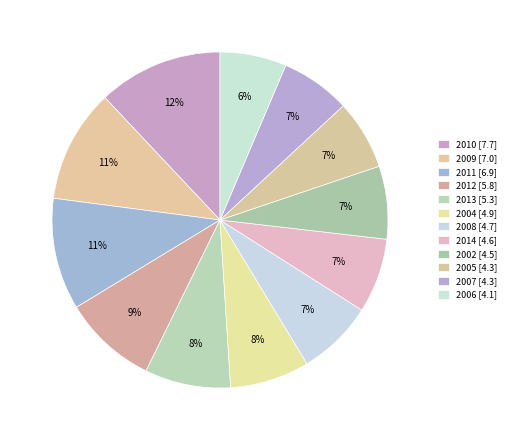

Combined, what portion of the pie is 2013 and 2009?

19.2%